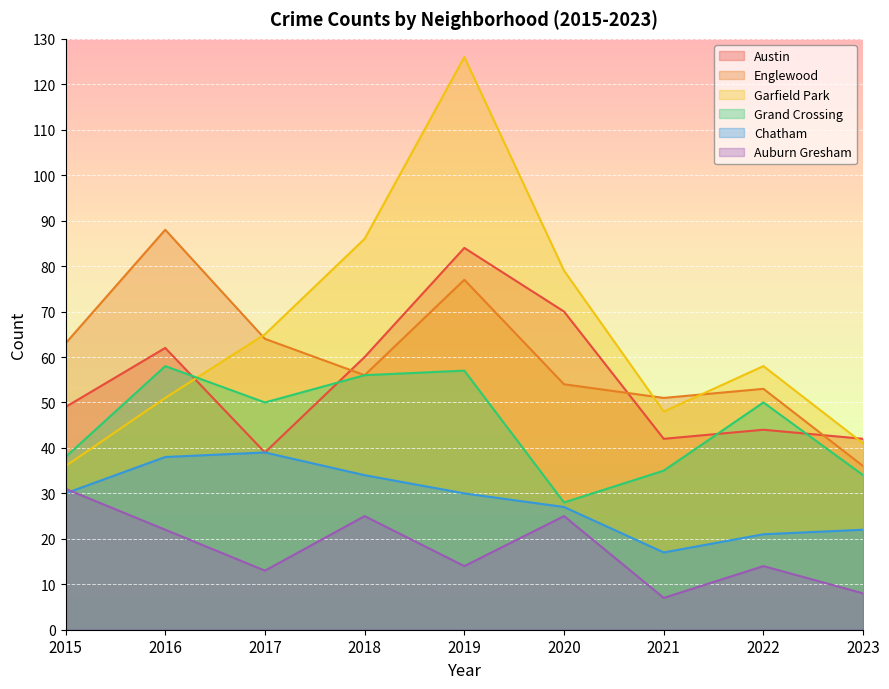

Rank the categories by Grand Crossing value from lowest to highest.

2020, 2023, 2021, 2015, 2017, 2022, 2018, 2019, 2016